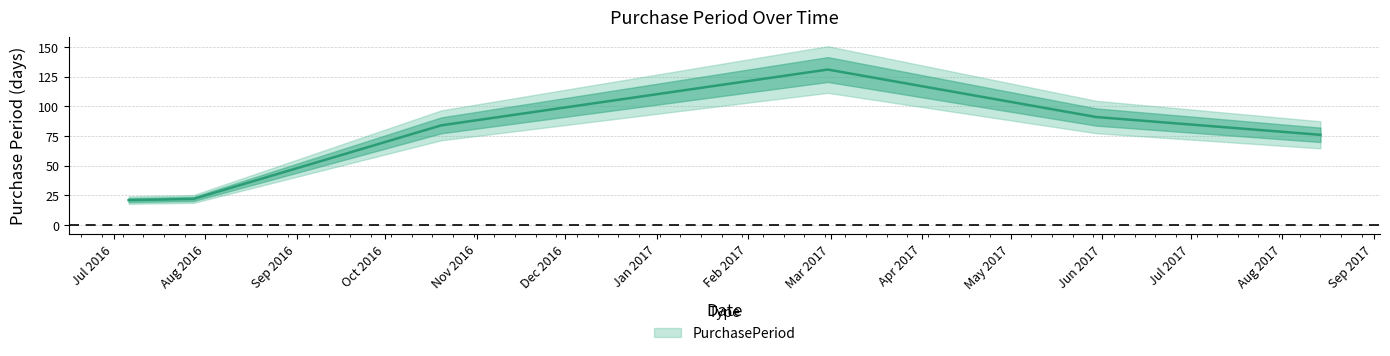

What is the difference between the values at 2017-02-28 and 2017-05-30?

40